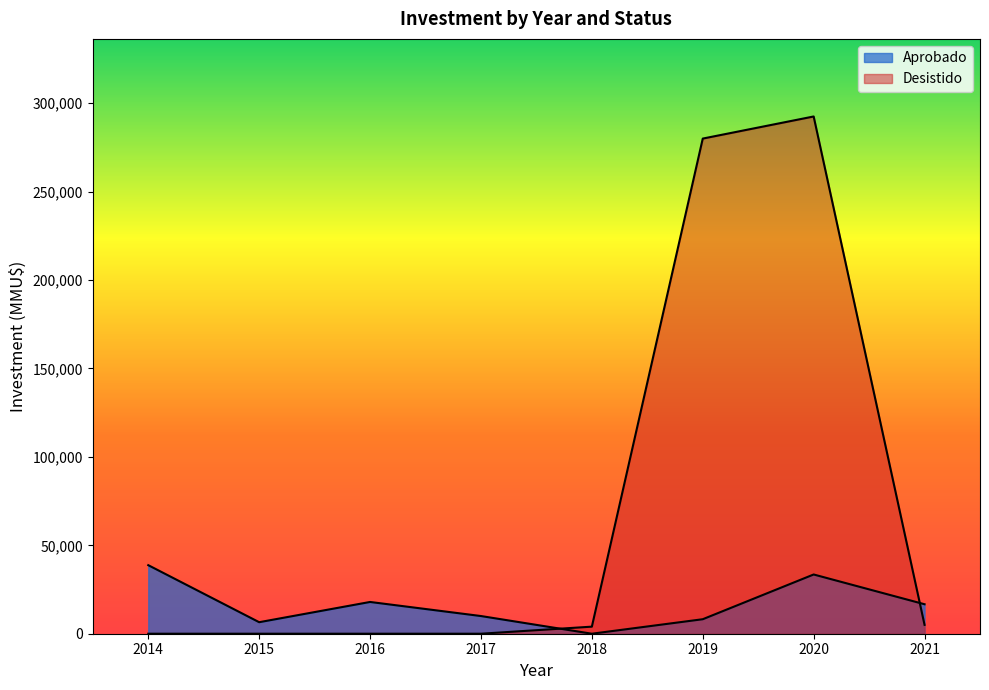

Which series has the largest total across all categories?

Desistido